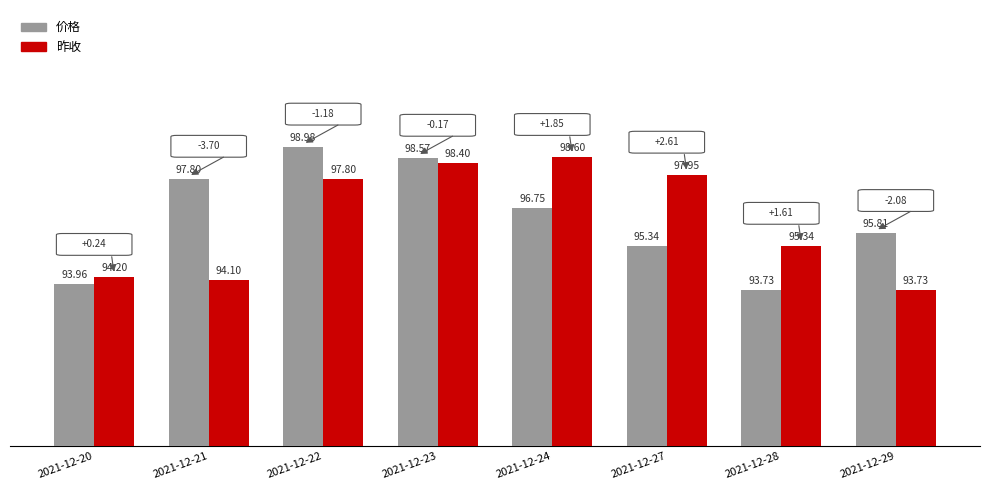

List the series in order of their peak value, lowest first.

昨收, 价格